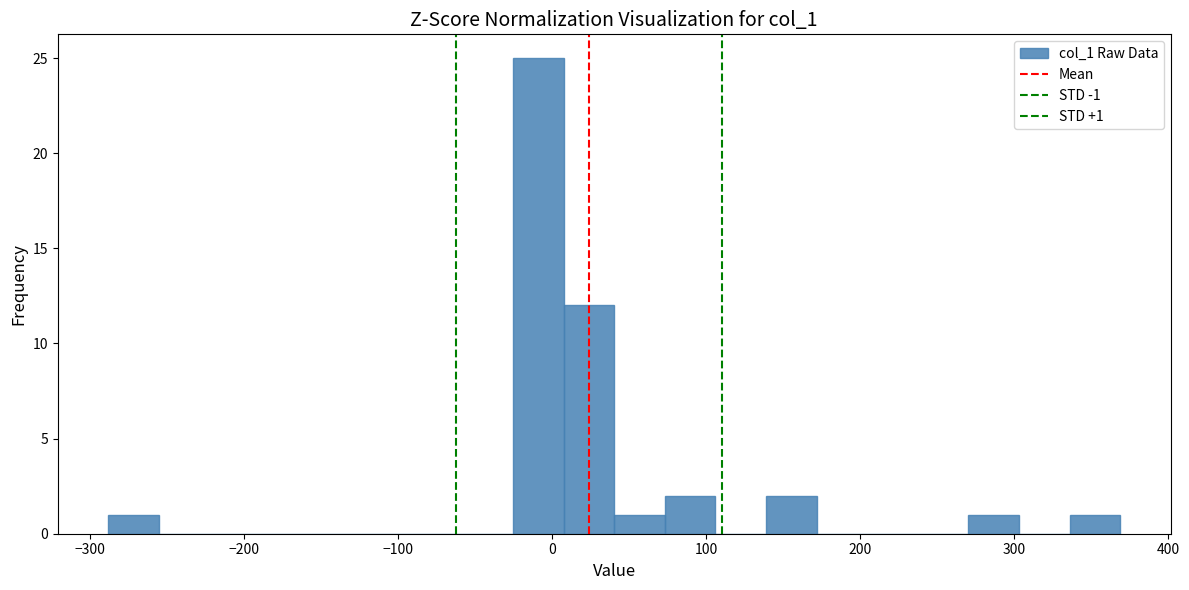

Read against the x-axis, roughly where is the centre of the tallest bar?

-10